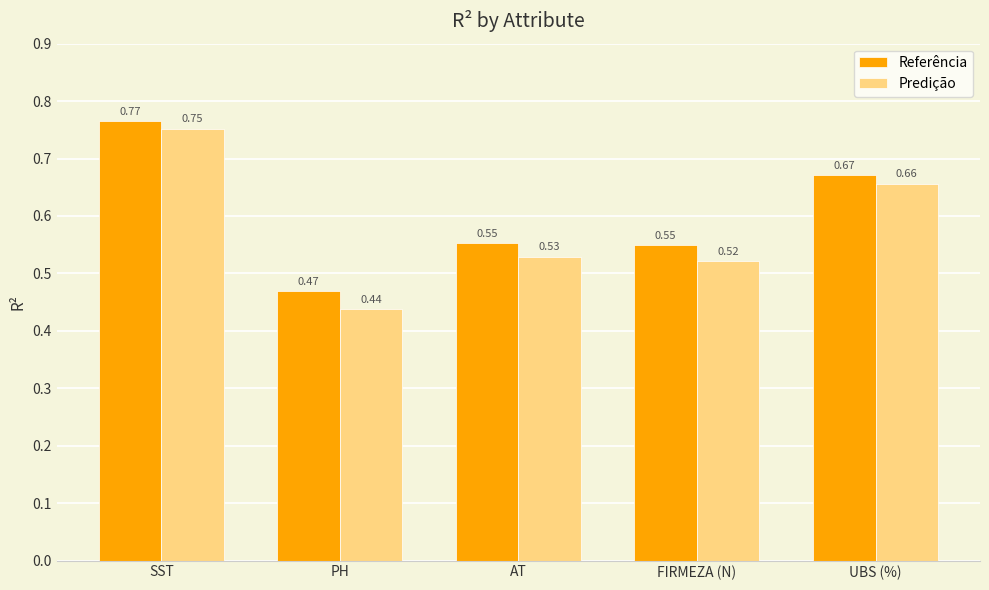

What is the label of the 4th bar from the left?

FIRMEZA (N)